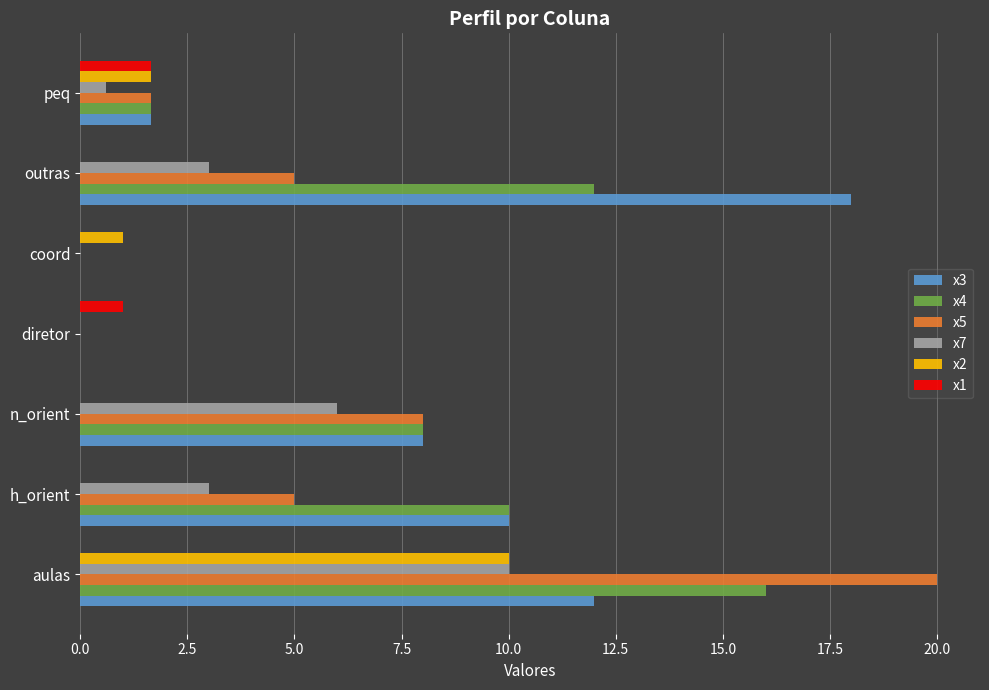

The value of x1 at n_orient is 0.0. True or false?

True